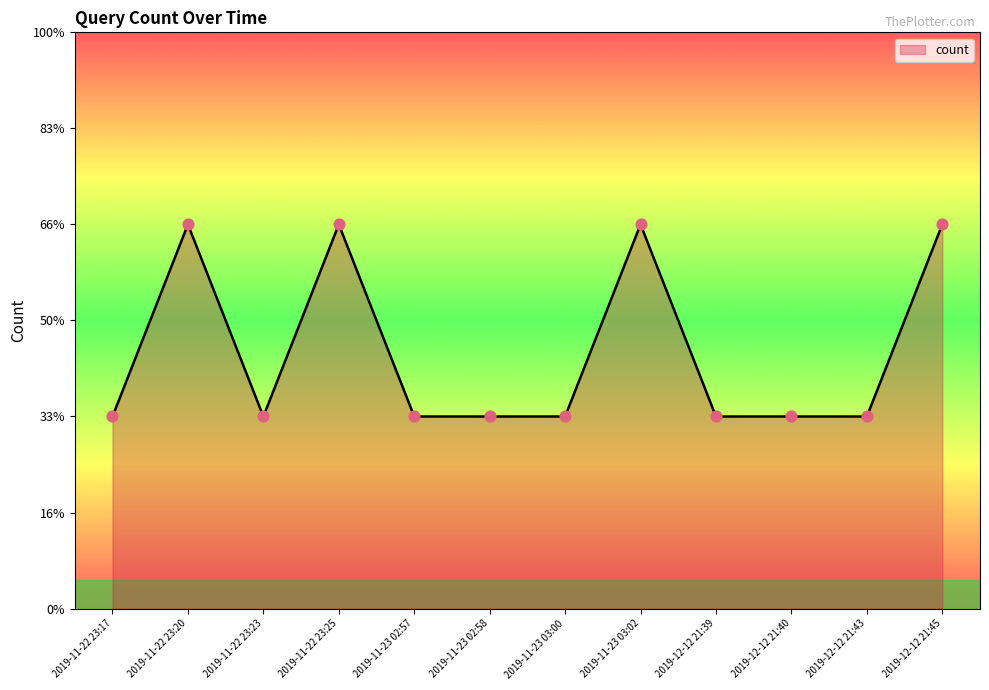

What is the ratio of the value at 2019-12-12 21:43 to the value at 2019-11-23 02:57?

1.0